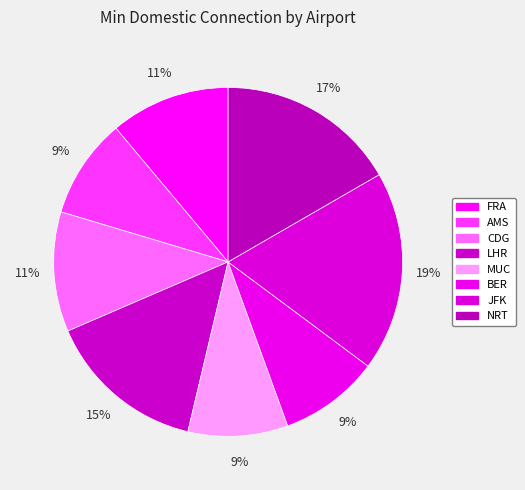

What percentage is the JFK slice, to the nearest percent?

19%